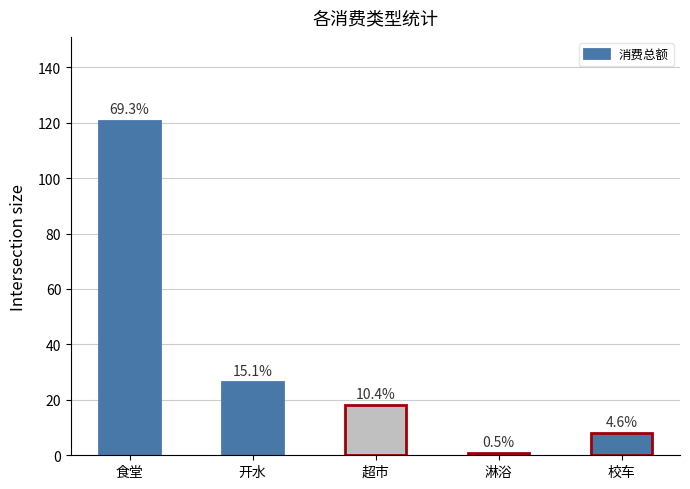

True or false: the data shows 0.9 at 淋浴.

True